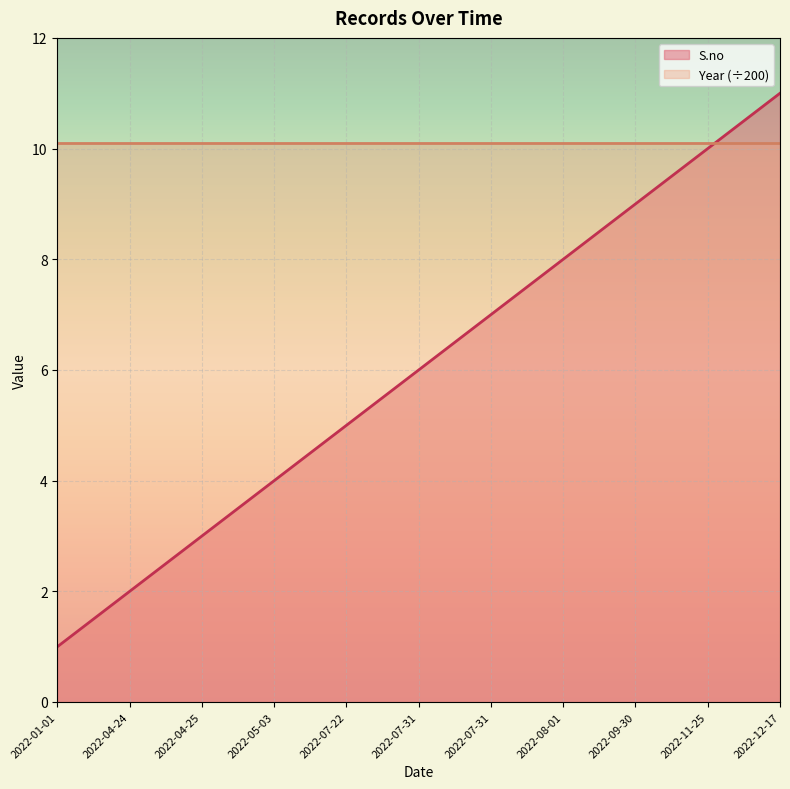

What is the minimum value shown in the chart?

1.0